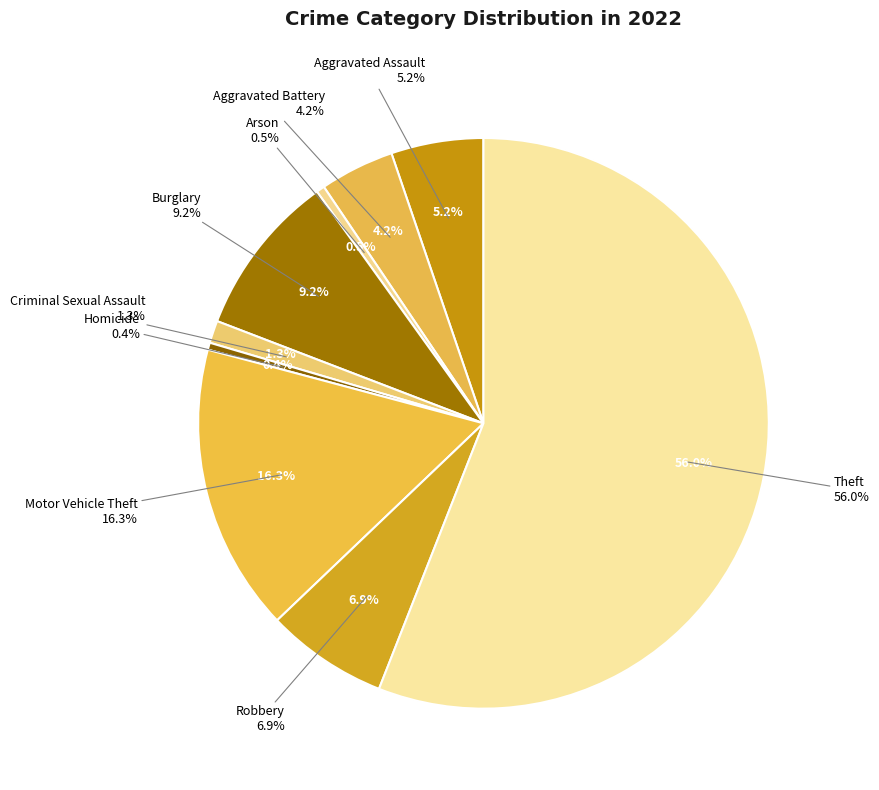

Which slice is the smallest?

Homicide